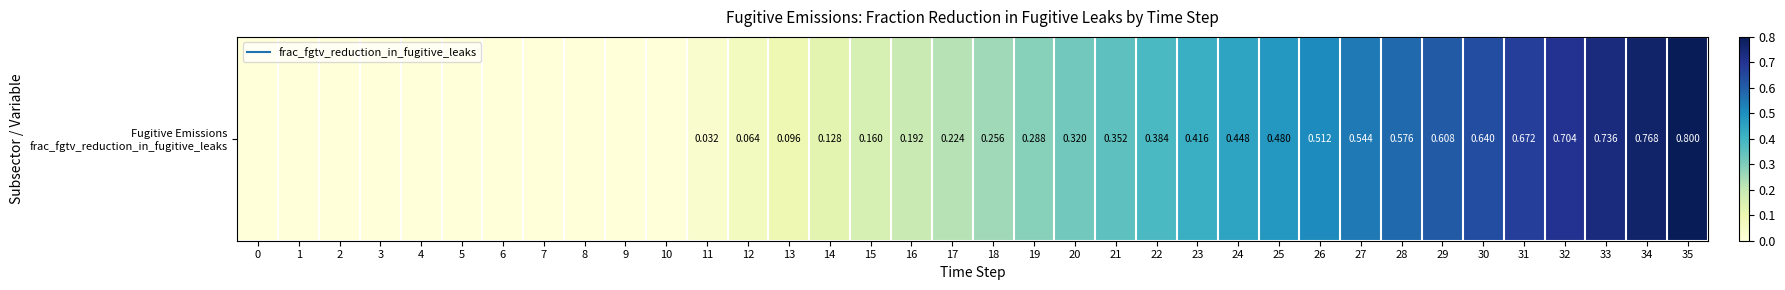

List the labels in order of value, largest first.

35, 34, 33, 32, 31, 30, 29, 28, 27, 26, 25, 24, 23, 22, 21, 20, 19, 18, 17, 16, 15, 14, 13, 12, 11, 0, 1, 2, 3, 4, 5, 6, 7, 8, 9, 10